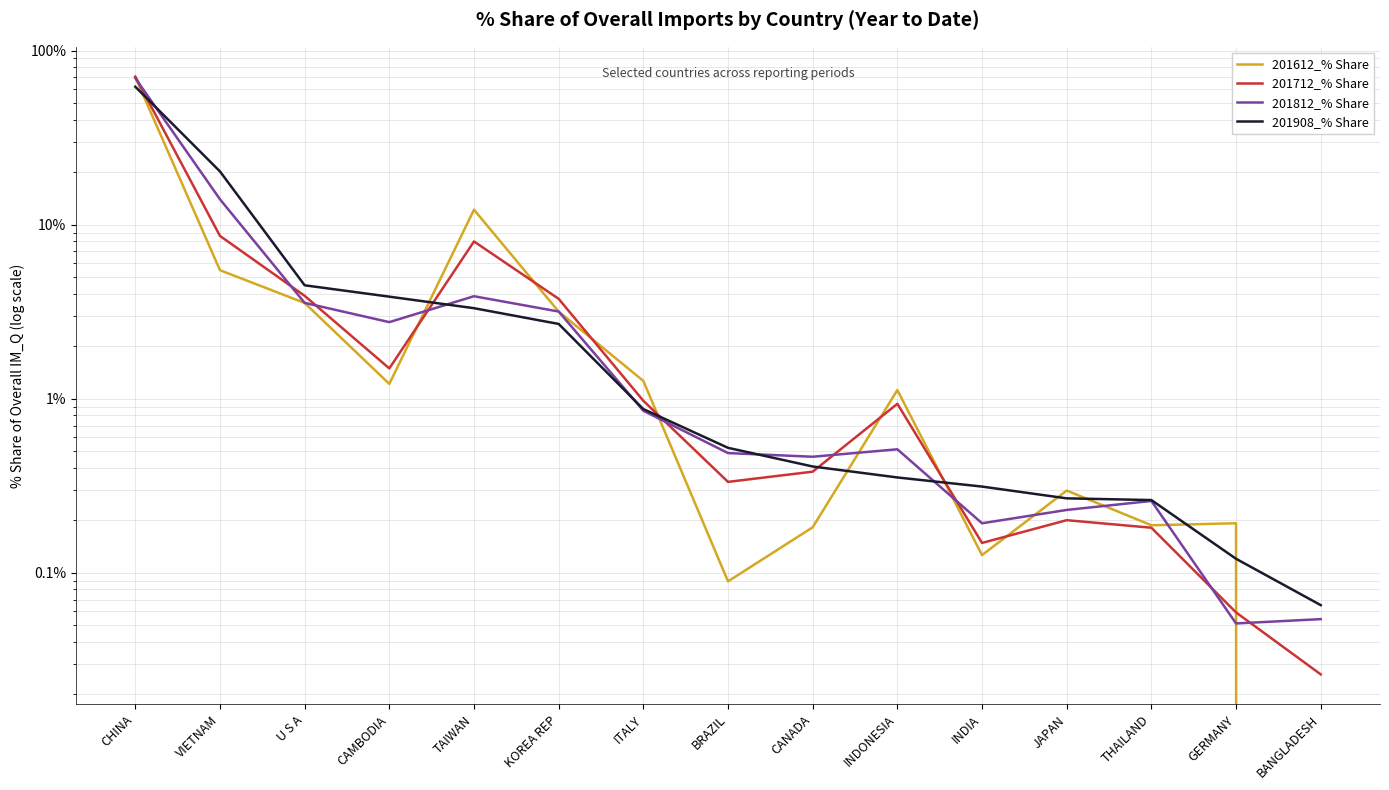

What is the minimum value for 201908_% Share?

0.1